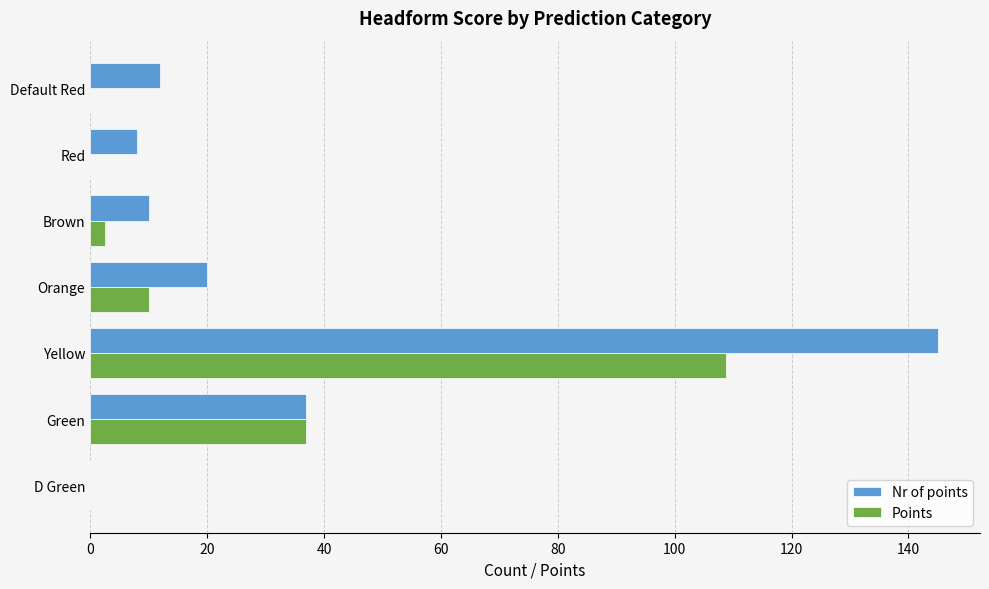

How many data points in Points are above 2?

4